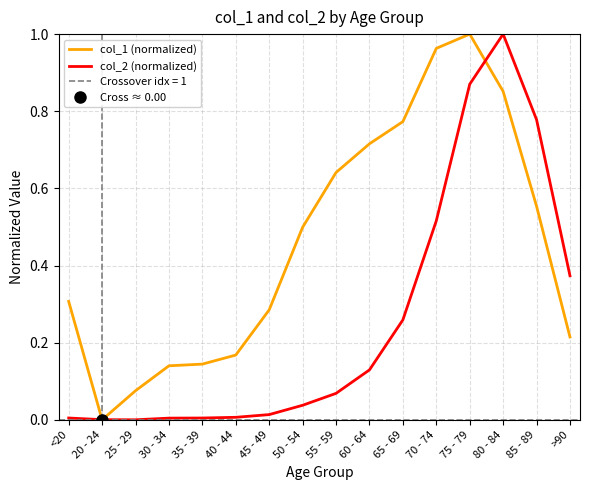

The value of col_2 (normalized) at 75 - 79 is 0.9. True or false?

True